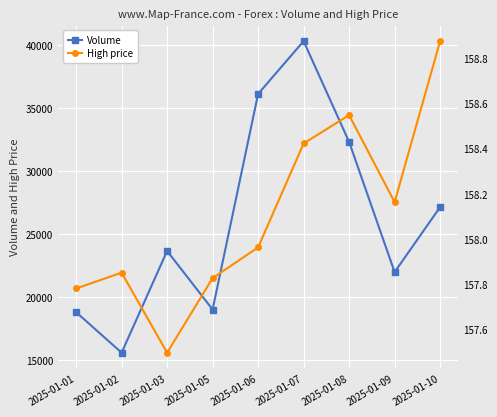

The value of Volume at 2025-01-02 is 15585.0. True or false?

True